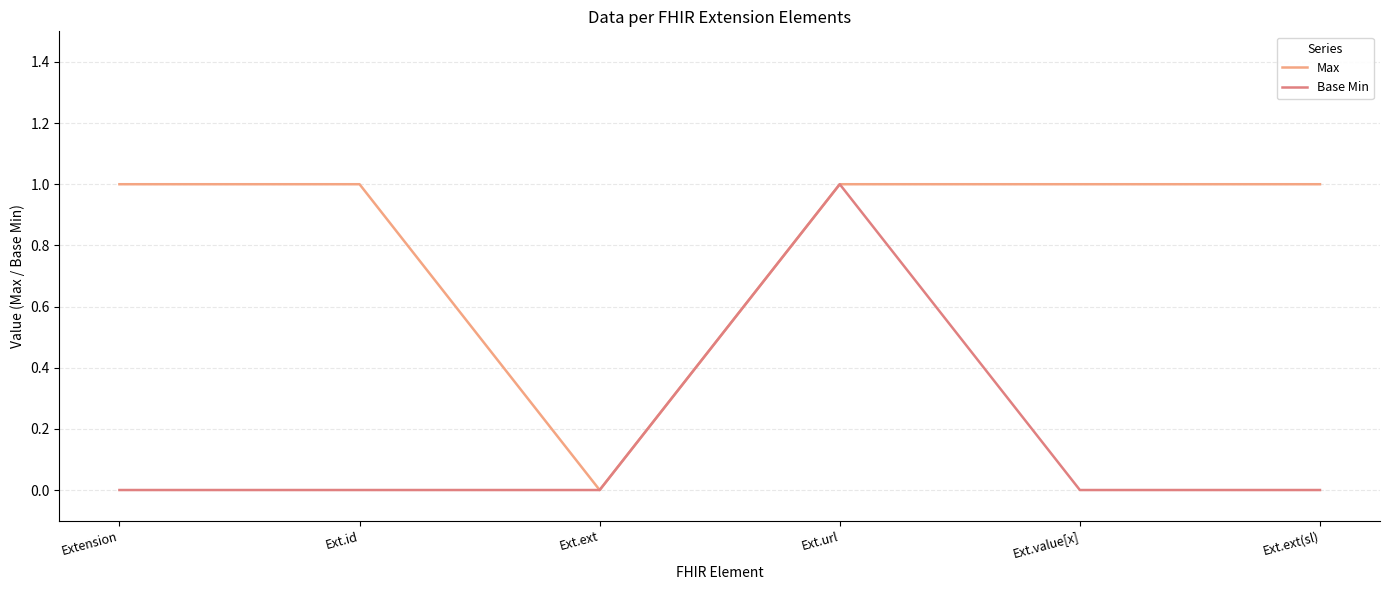

List the series in order of their overall mean, lowest first.

Base Min, Max